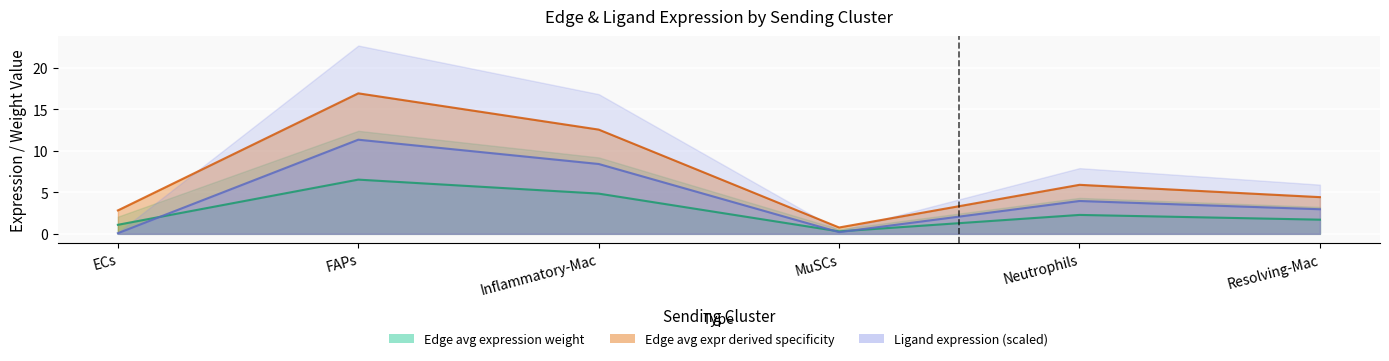

What is the label of the 1st point from the right?

Resolving-Mac